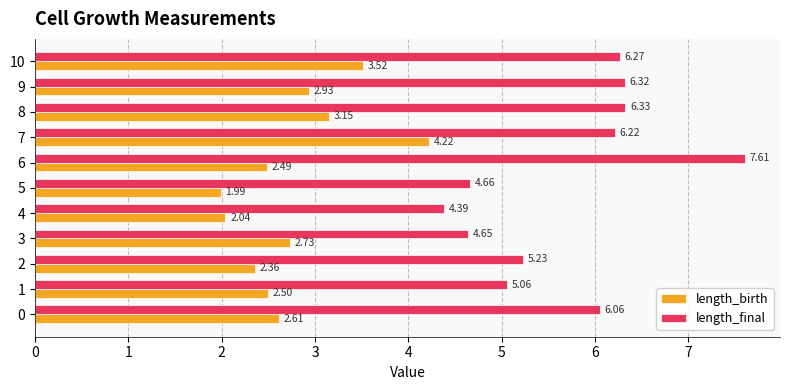

The length_birth series shows 1.4 at 9. True or false?

False